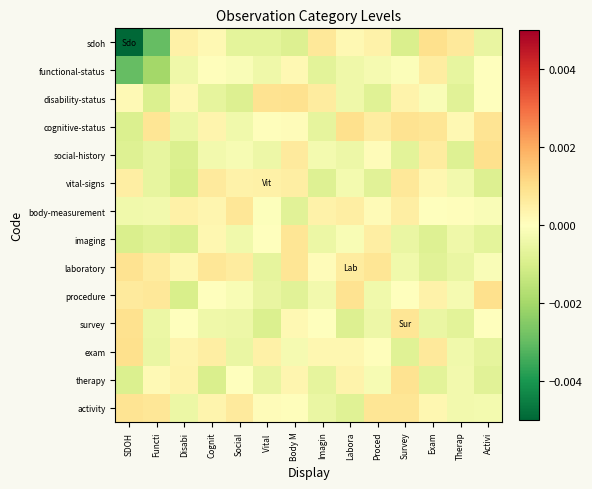

How many distinct data groups are displayed?

14